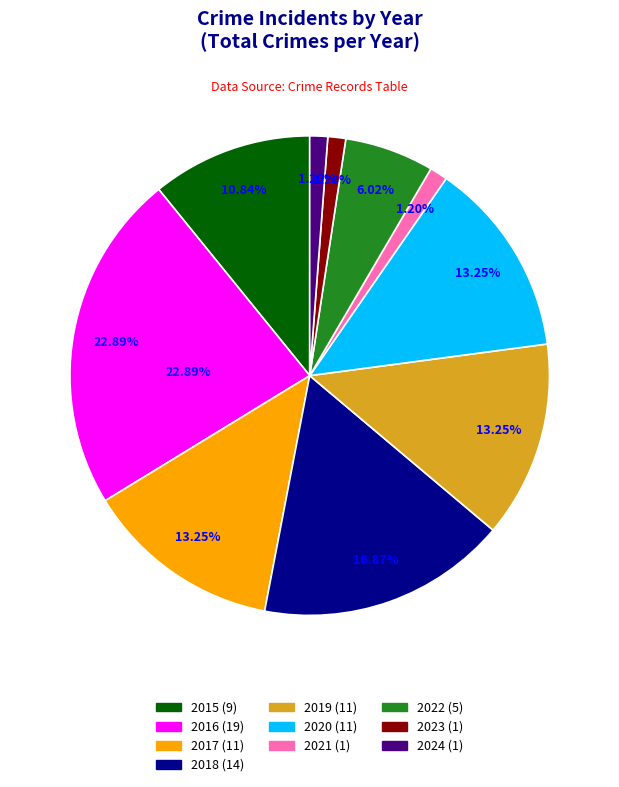

What is the smallest slice in the pie chart?

2021